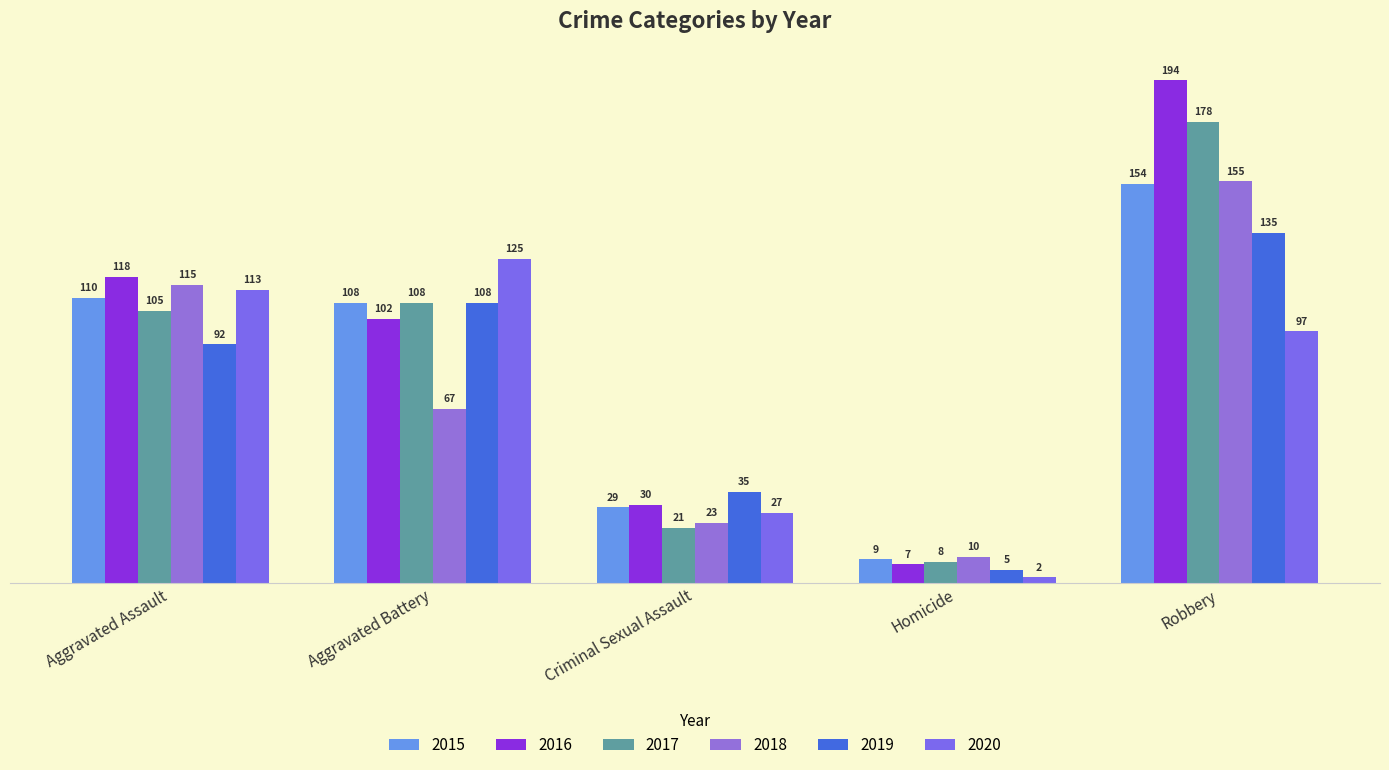

Rank the series by their maximum value, from highest to lowest.

2016, 2017, 2018, 2015, 2019, 2020